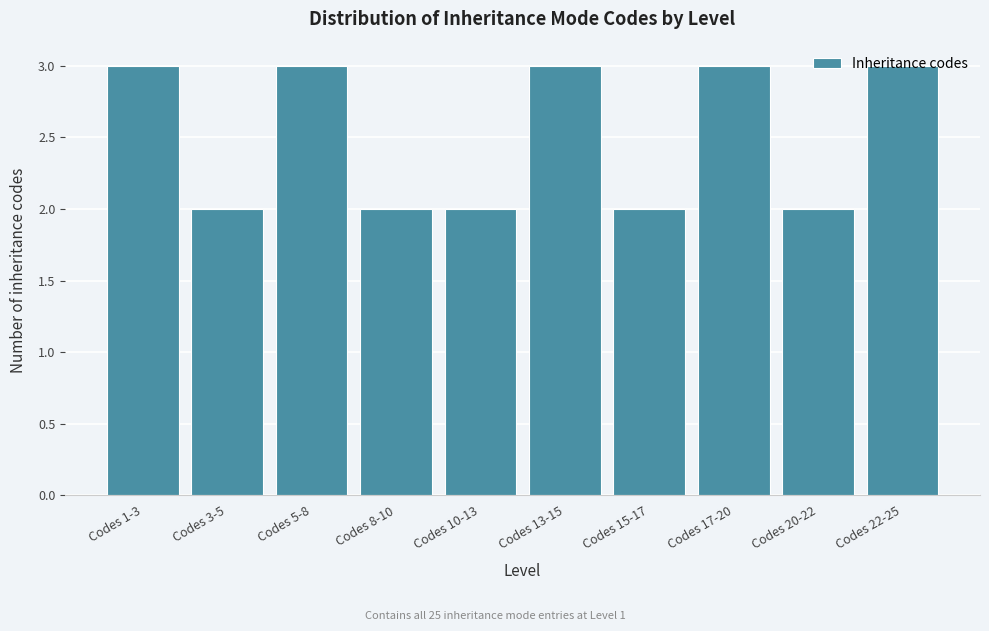

What is the ratio of the value at Codes 17-20 to the value at Codes 10-13?

1.5